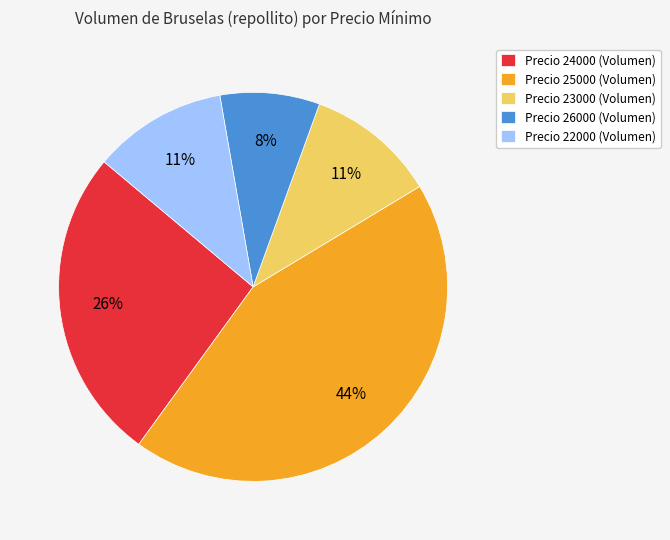

Which category has the smallest portion of the pie?

Precio 26000 (Volumen)